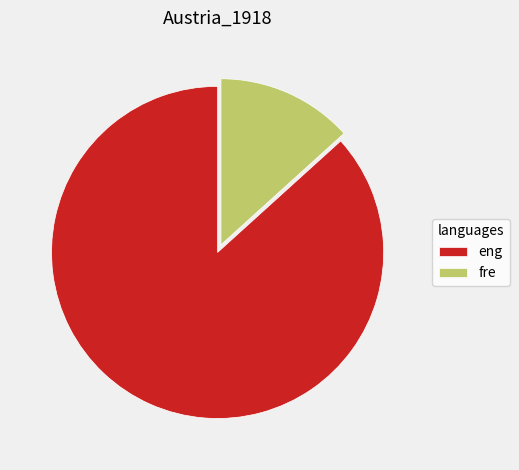

Between eng and fre, which is larger?

eng